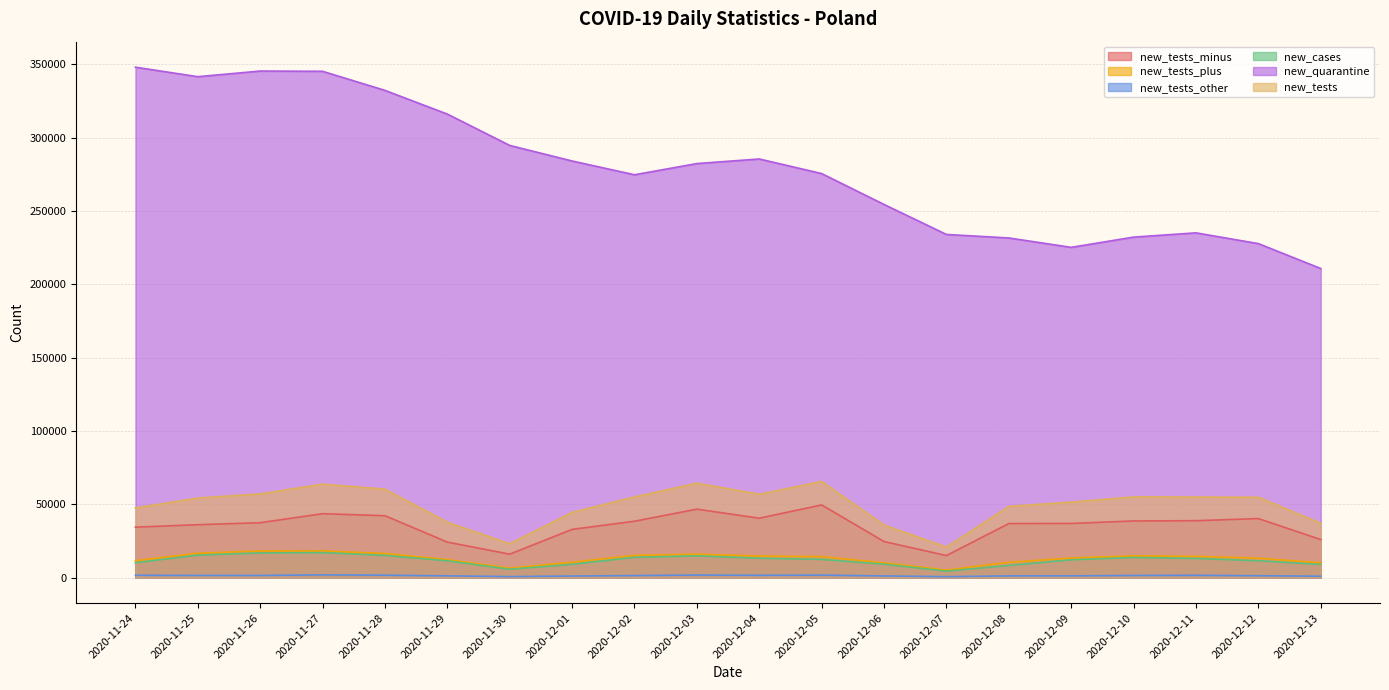

Rank the series at 2020-11-28 from lowest to highest value.

new_tests_other, new_cases, new_tests_plus, new_tests_minus, new_tests, new_quarantine